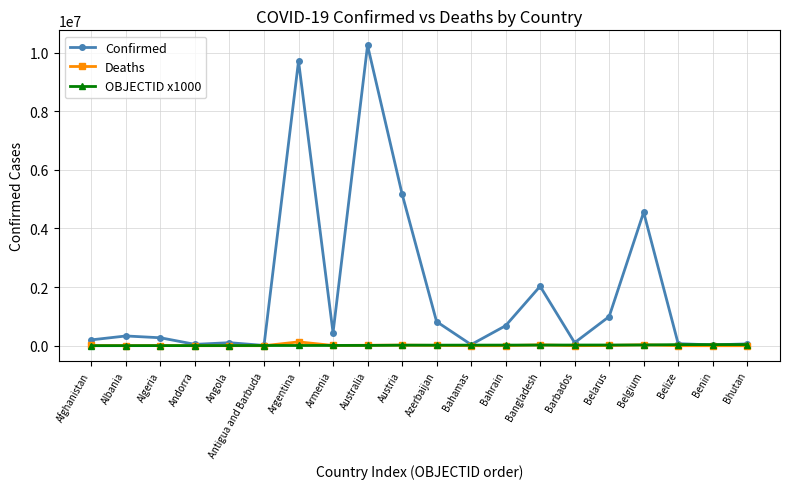

True or false: Confirmed has a value of 2027565 at Bangladesh.

True